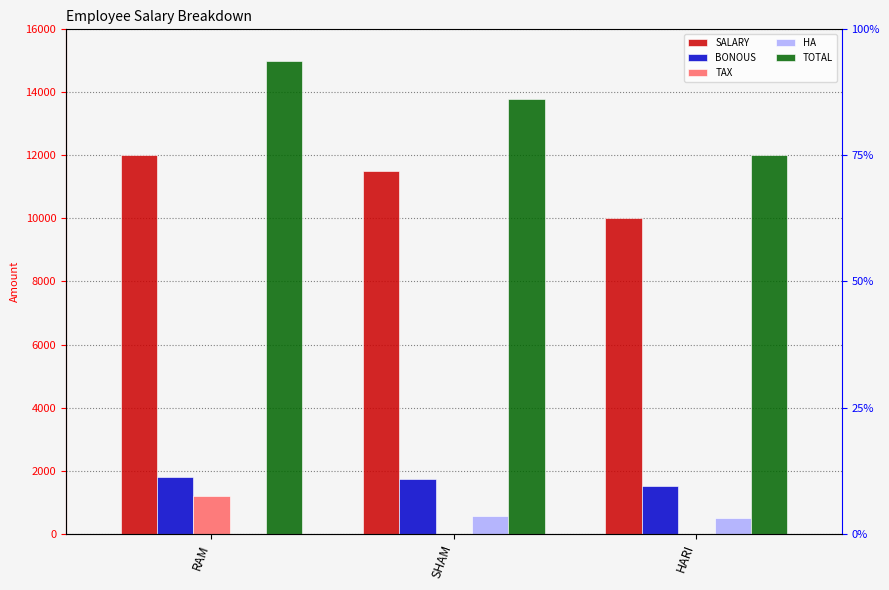

Reading right to left, list all the values displayed in this chart.

SALARY: 10000	11500	12000
BONOUS: 1500	1725	1800
TAX: 0	0	1200
HA: 500	575	0
TOTAL: 12000	13800	15000